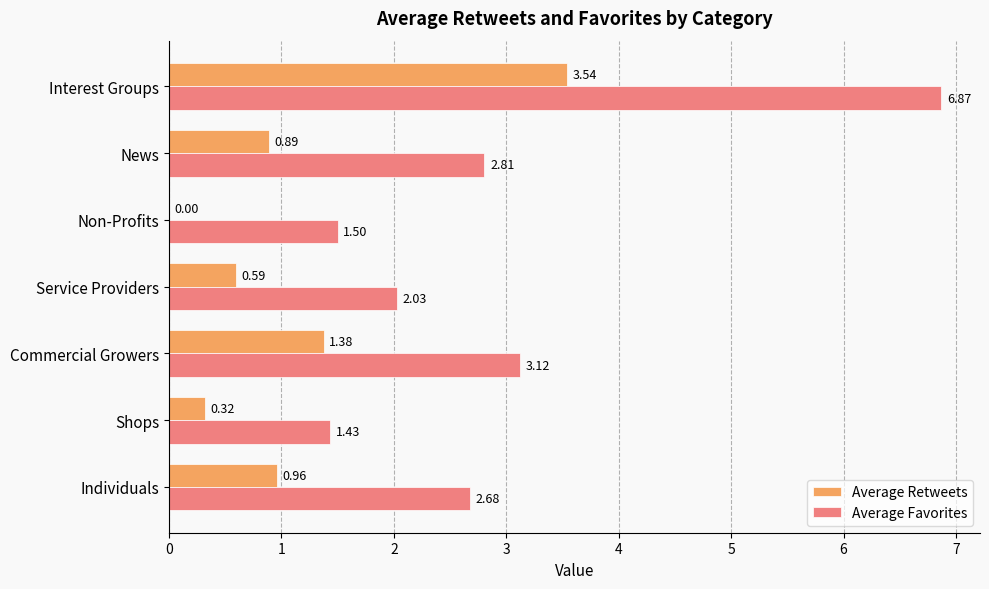

Which series changed the most between Service Providers and Interest Groups?

Average Favorites